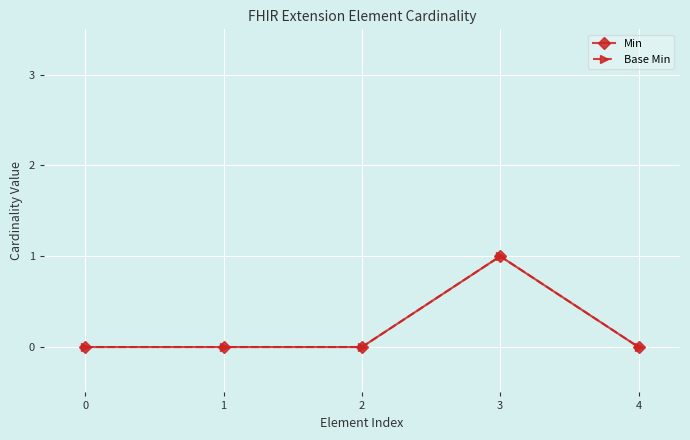

The Min series shows 0 at 4. True or false?

True